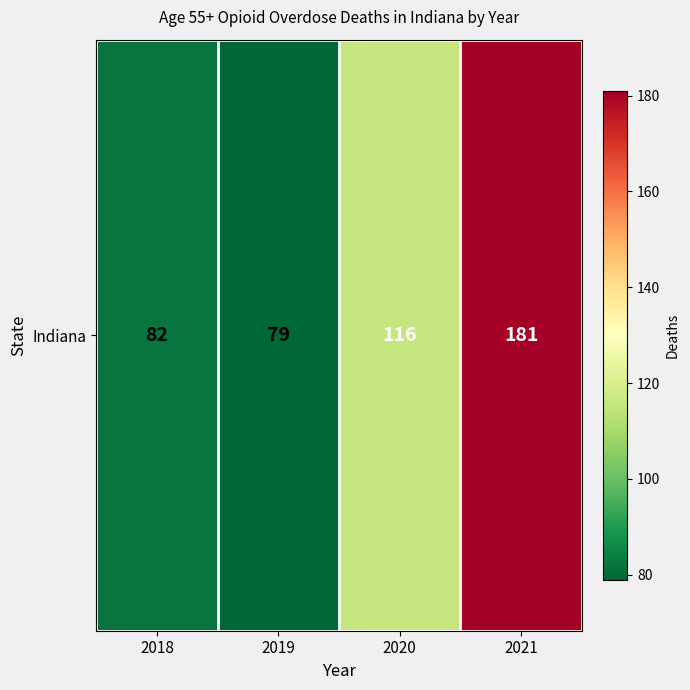

Is it true that the value at 2021 is 181?

True